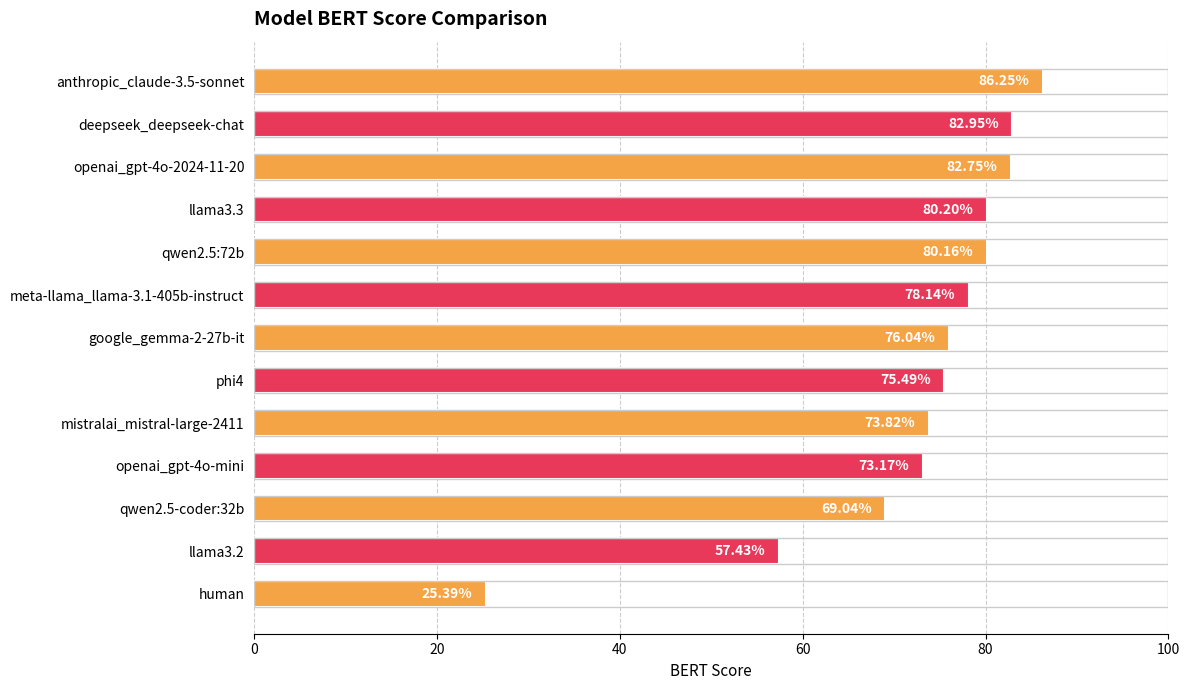

Where is the data nearest to the value 55?

llama3.2